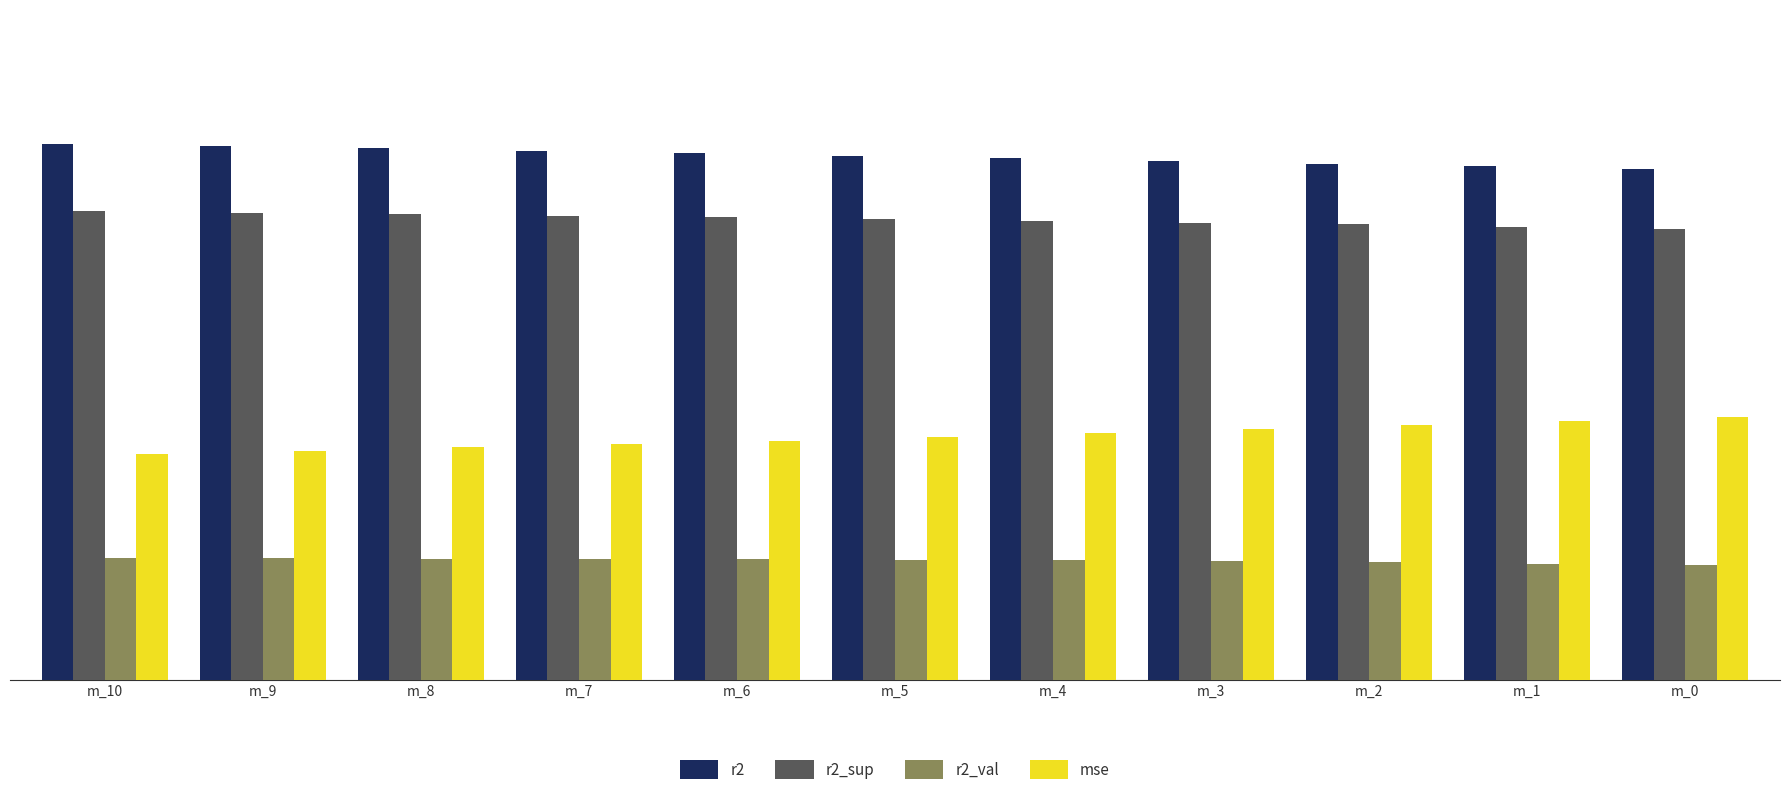

At which label is r2 closest to 0?

m_0